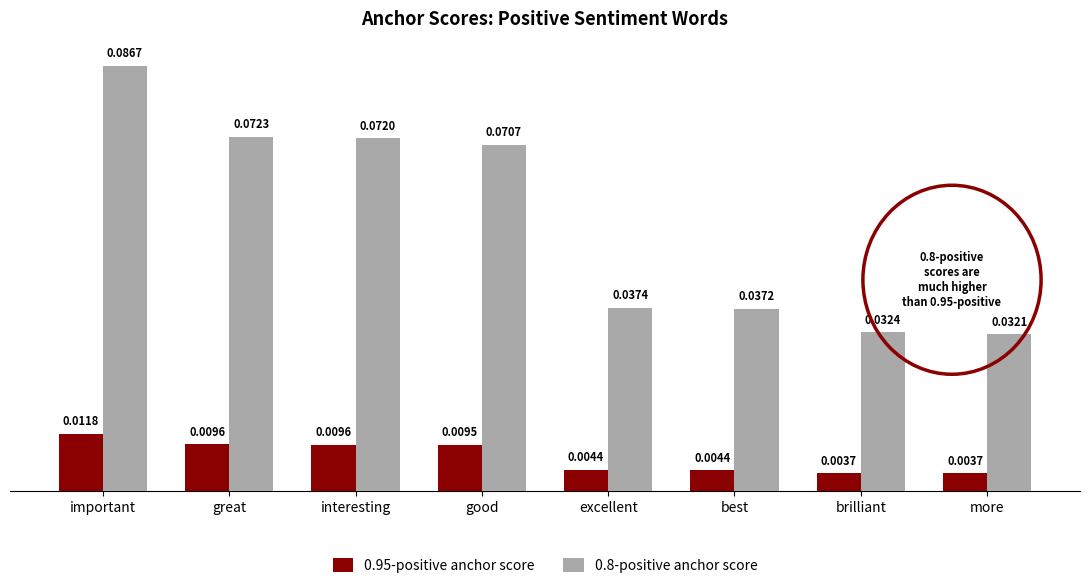

What are all the series names shown in the legend?

0.95-positive anchor score, 0.8-positive anchor score